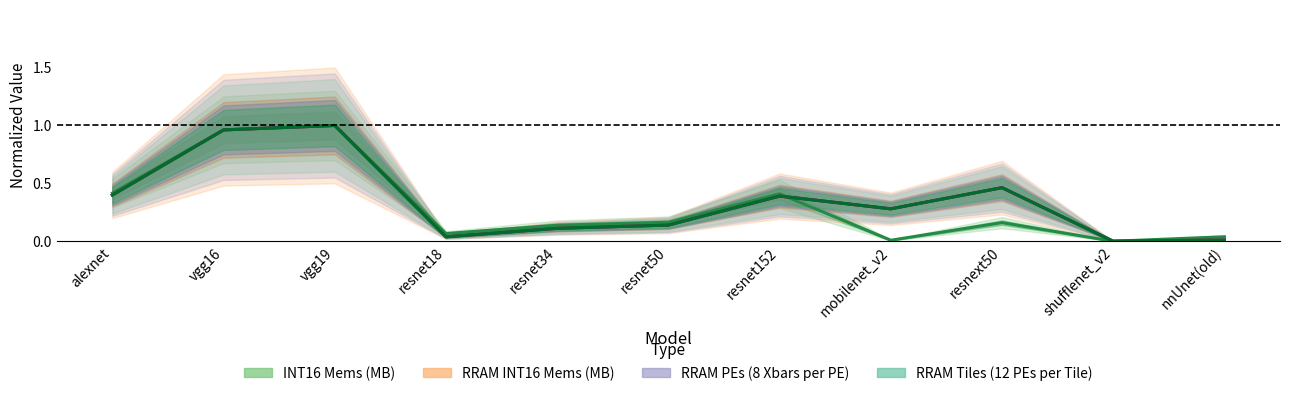

How many data points does each series have?

11